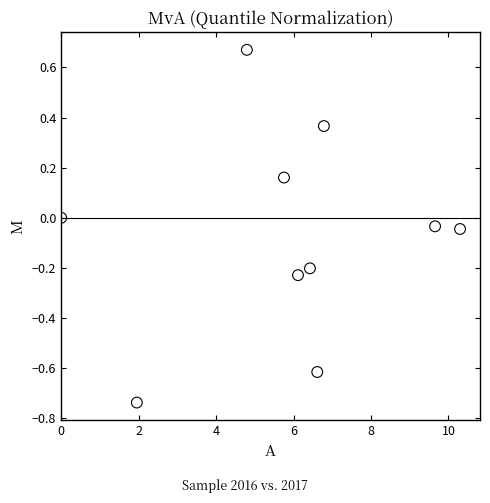

What is the average X value?

5.8